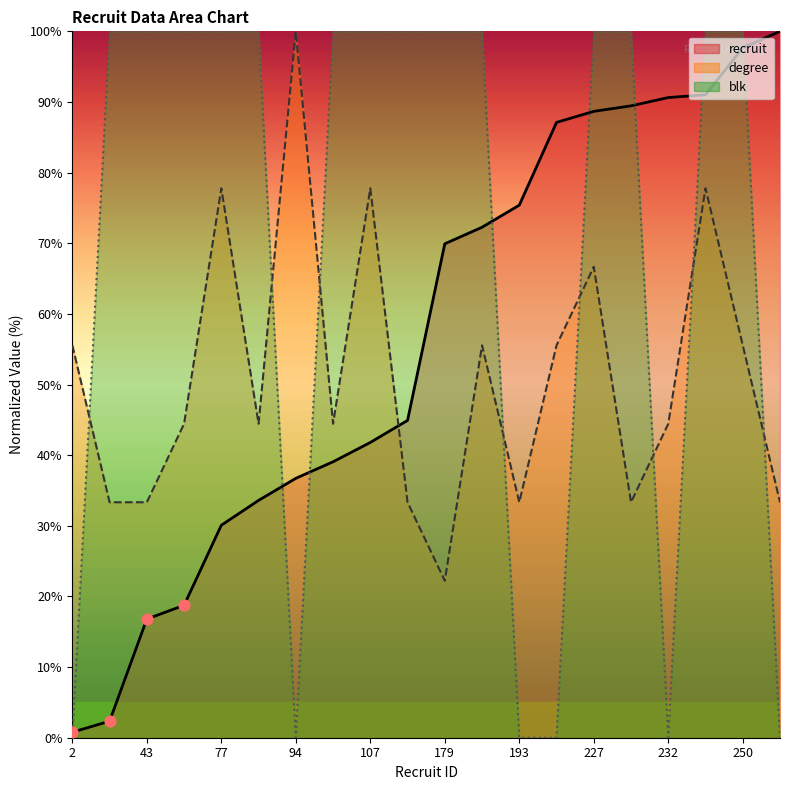

At how many categories does at least one series exceed 69?

19